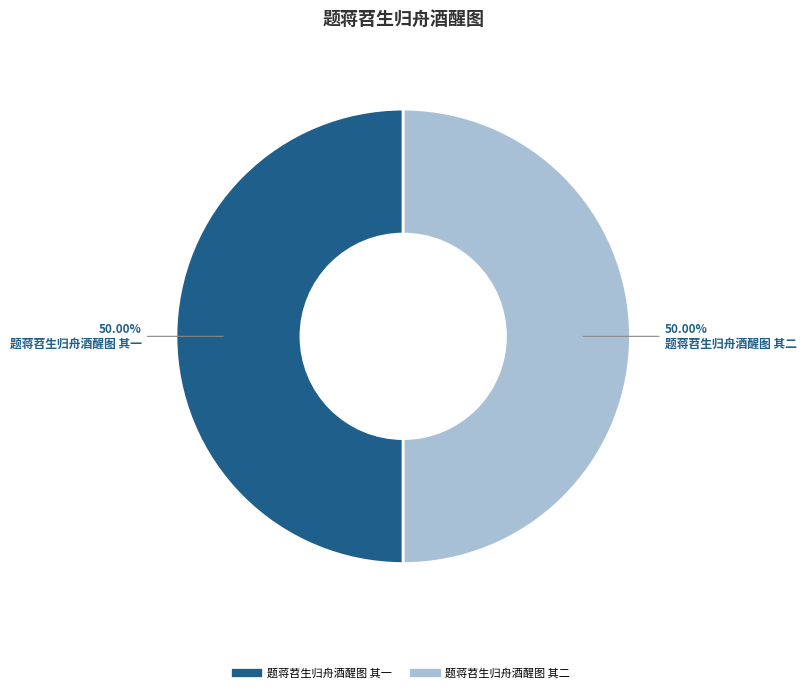

How many segments does this pie chart have?

2